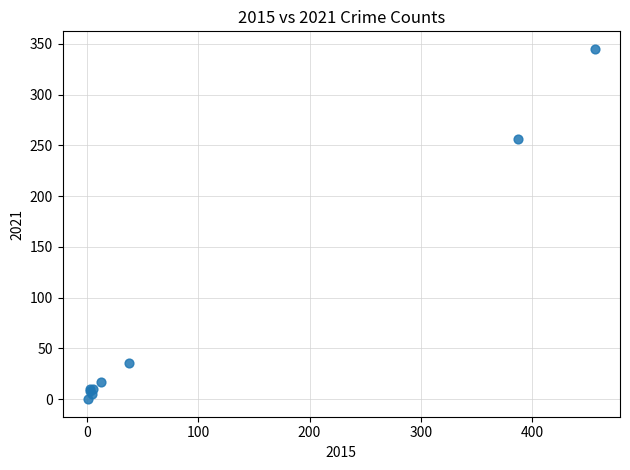

What Y value in the scatter plot is closest to 172?

256